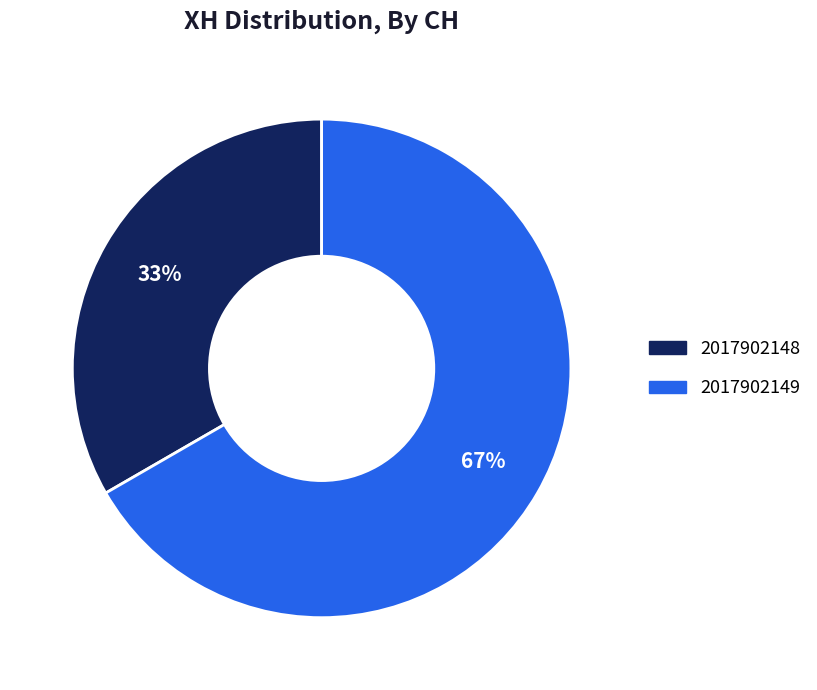

How many slices are in this pie chart?

2